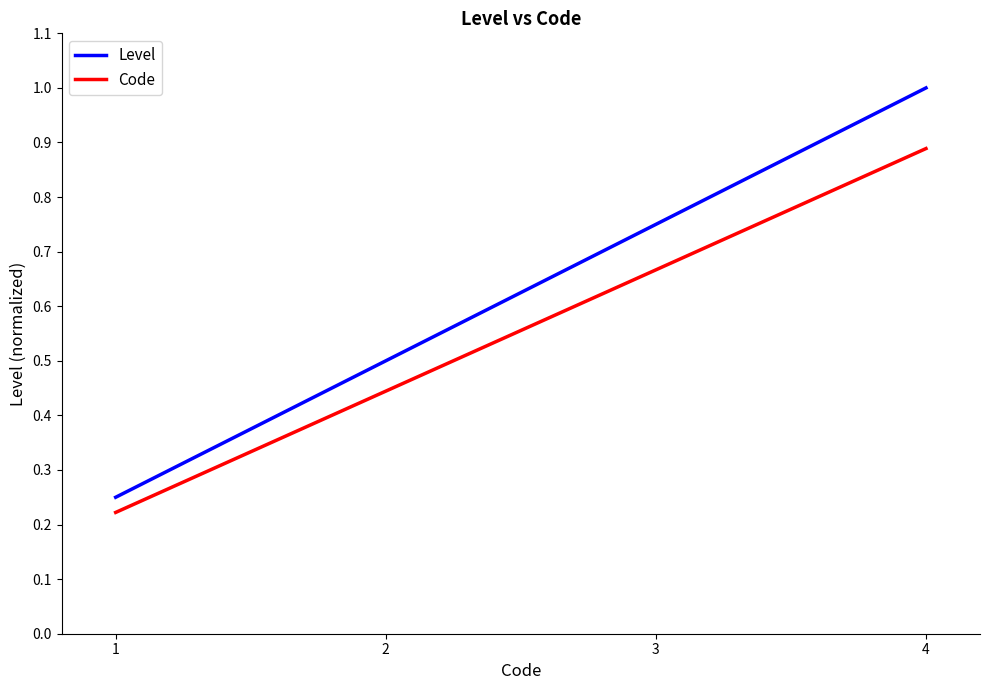

Is the value of Code at 4 greater than the value of Level at 4?

No